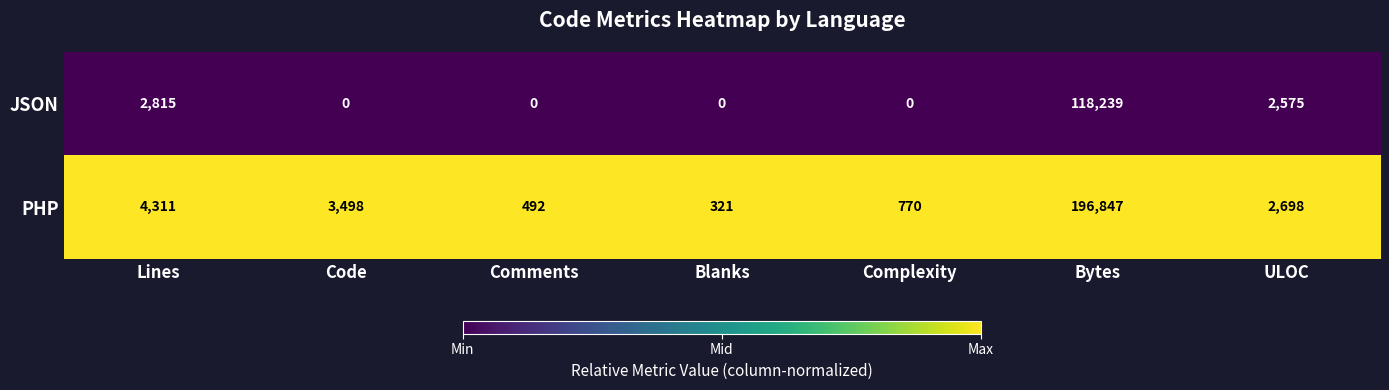

List the series in order of their peak value, lowest first.

JSON, PHP